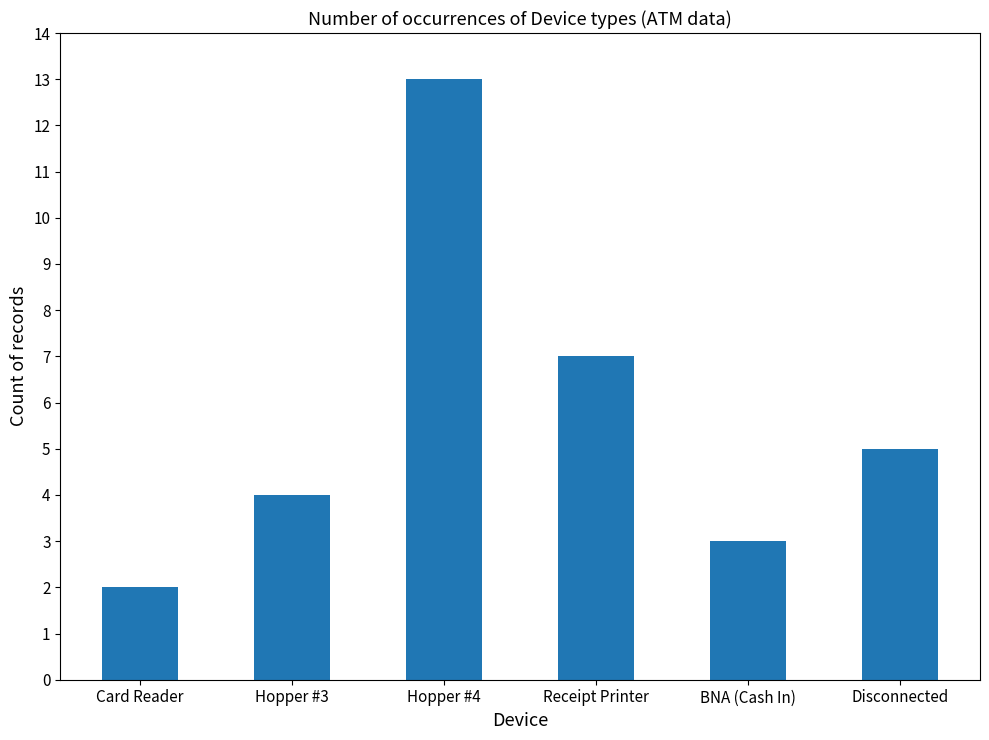

Reading left to right, what are all the values shown in this chart?

Card Reader=2	Hopper #3=4	Hopper #4=13	Receipt Printer=7	BNA (Cash In)=3	Disconnected=5